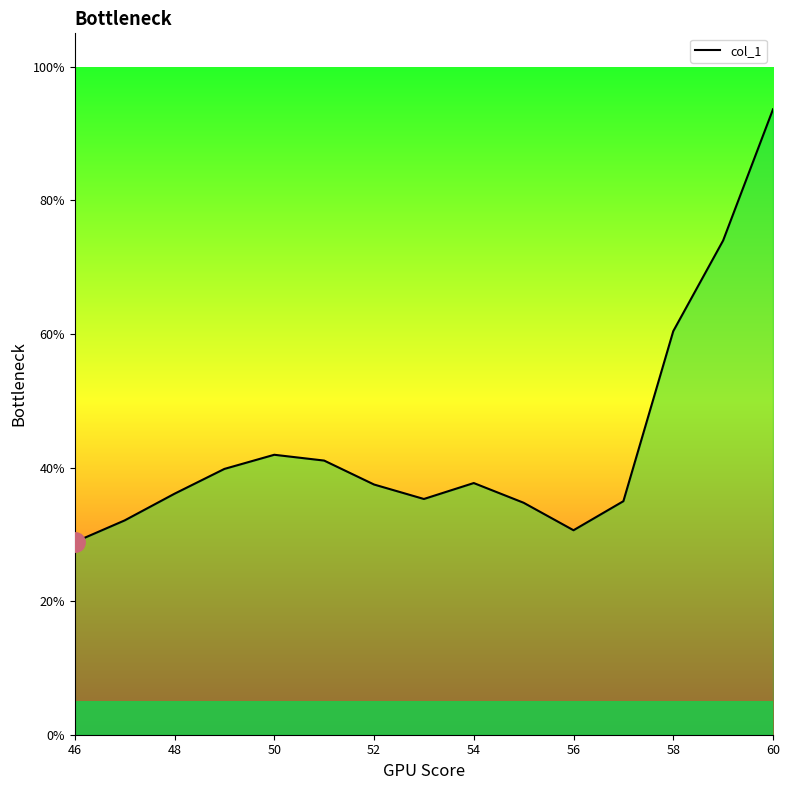

What is the average value?

0.4